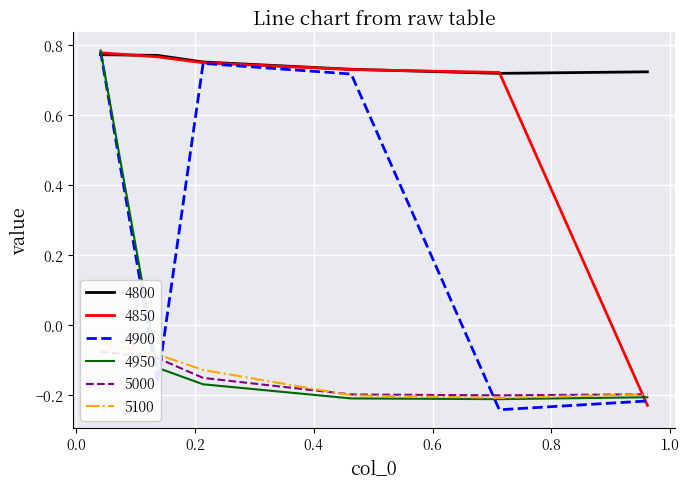

Is this an area chart (filled region under the line)?

No